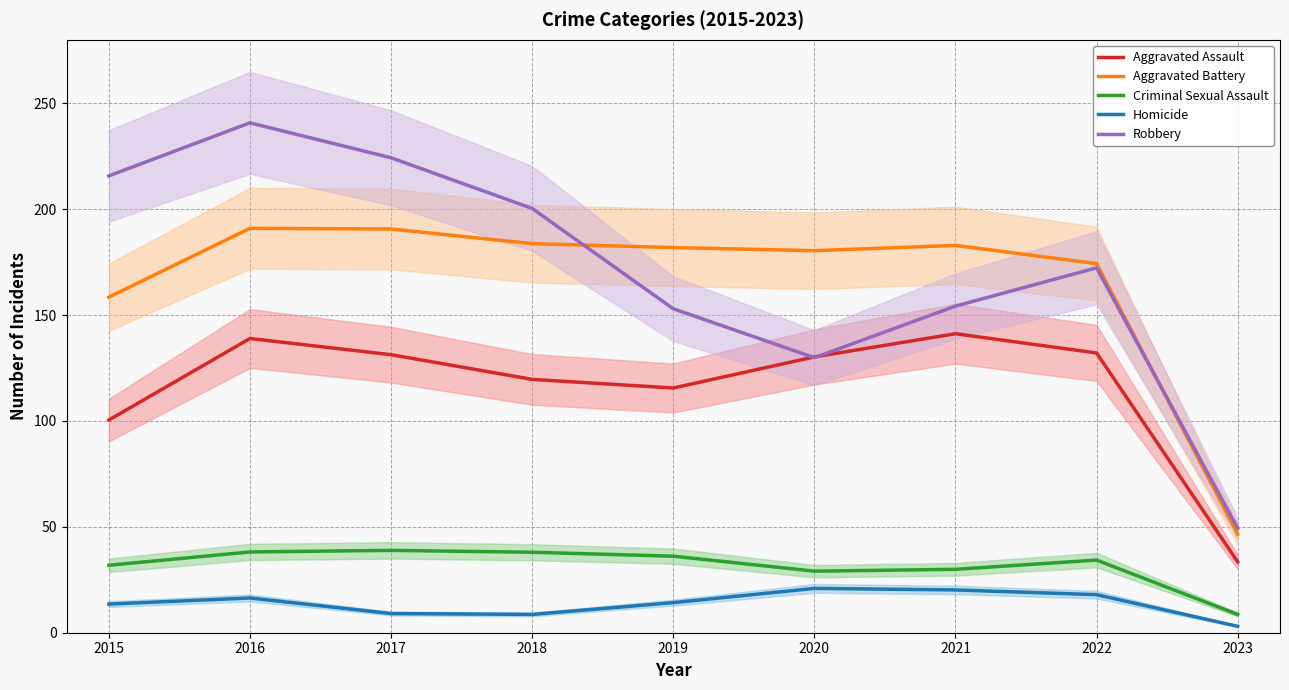

What is the lowest value of the Aggravated Battery series?

46.5